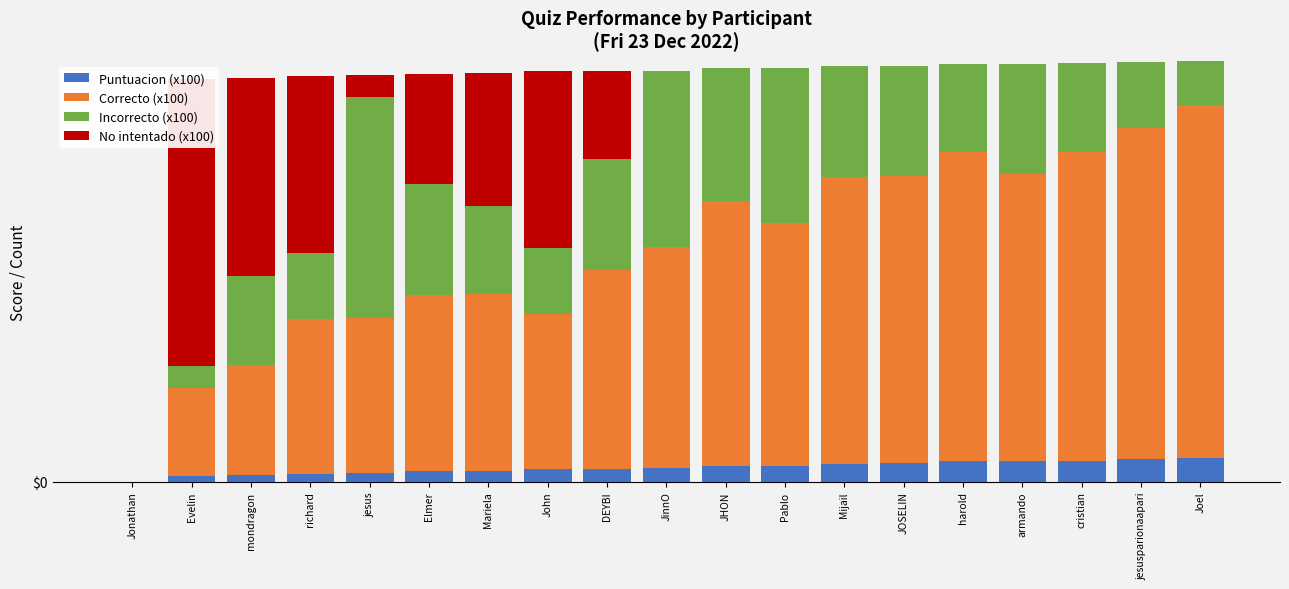

What is the difference between the highest and lowest values at mondragon?

870